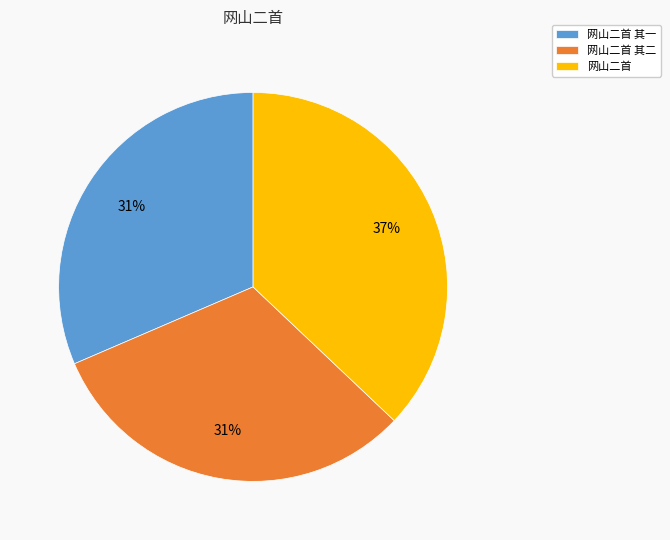

What is the largest slice in the pie chart?

网山二首